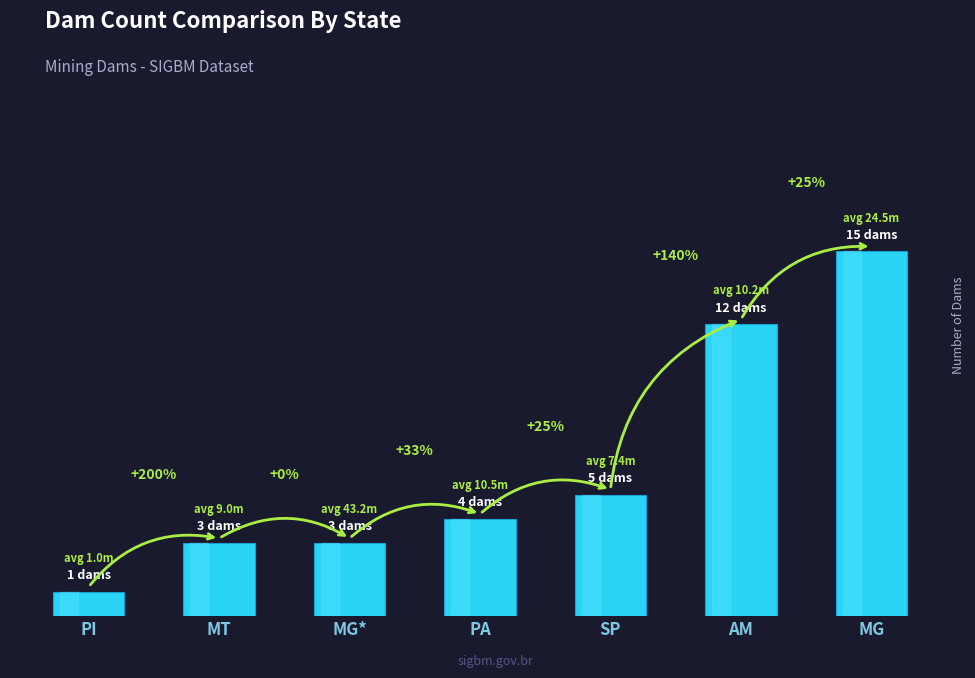

List the labels in order of value, largest first.

MG, AM, SP, PA, MT, MG*, PI